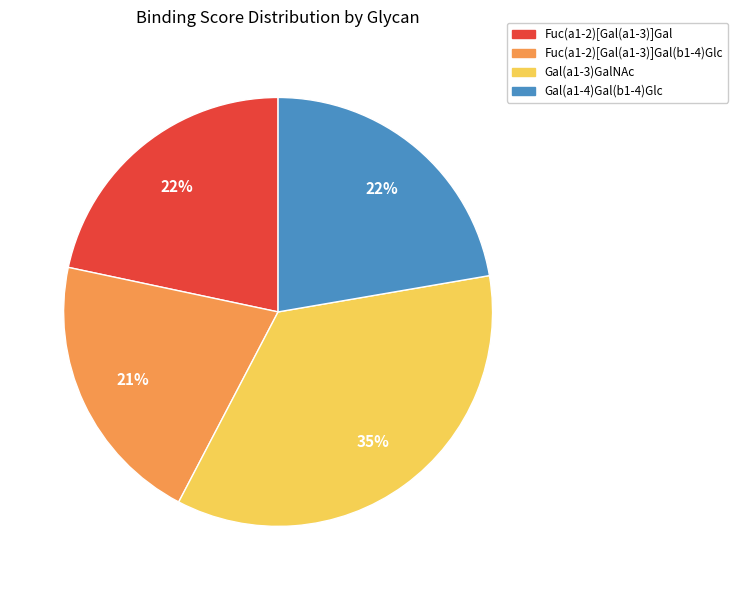

What is the ratio of the value at Fuc(a1-2)[Gal(a1-3)]Gal to the value at Gal(a1-3)GalNAc?

0.6